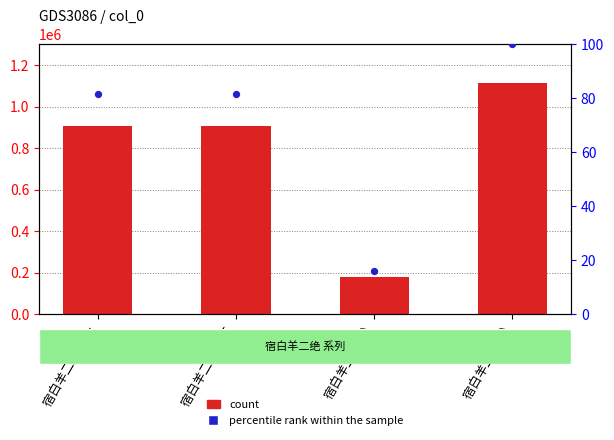

Which series has the widest spread of Y values?

count